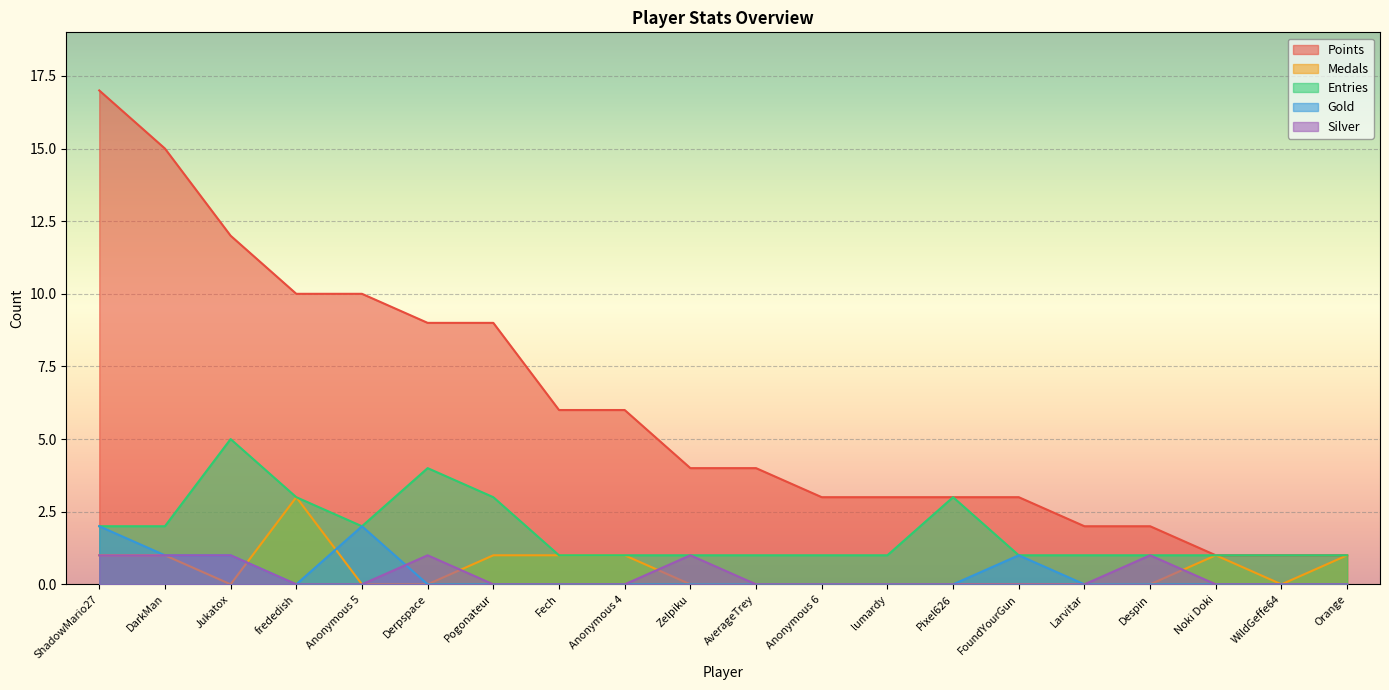

Which series has the largest total across all categories?

Points